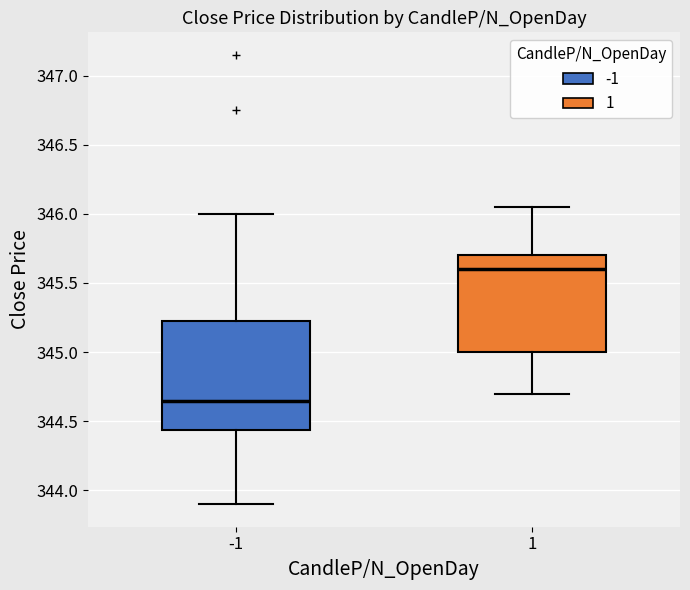

Reading left to right, transcribe this box plot: for each box, give where its median line is, the range the box spans, and where its two whiskers end, as read against the y-axis. The values are not printed on the chart, so give them approximately, as read against the axis.

-1: median 344.65, box 344.45 to 345.25, whiskers 343.90 to 346.00
1: median 345.60, box 345.00 to 345.70, whiskers 344.70 to 346.05